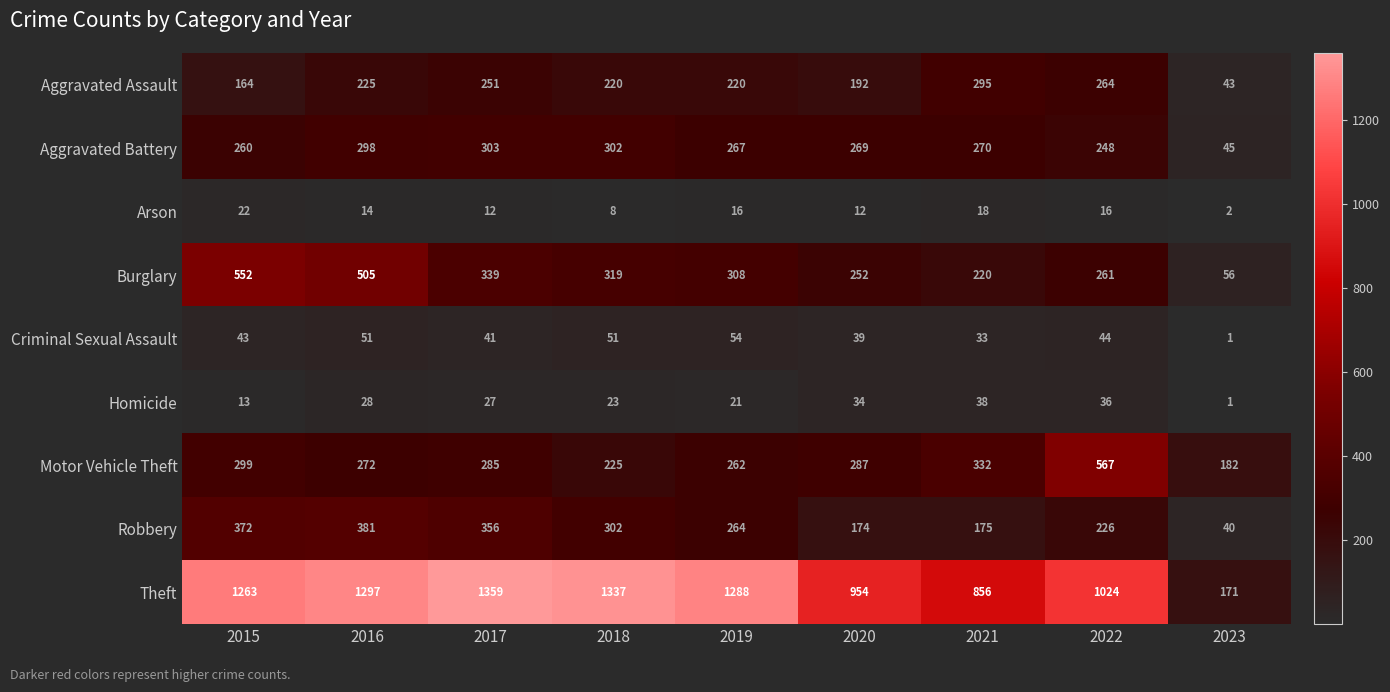

True or false: Theft has a value of 294 at 2023.

False